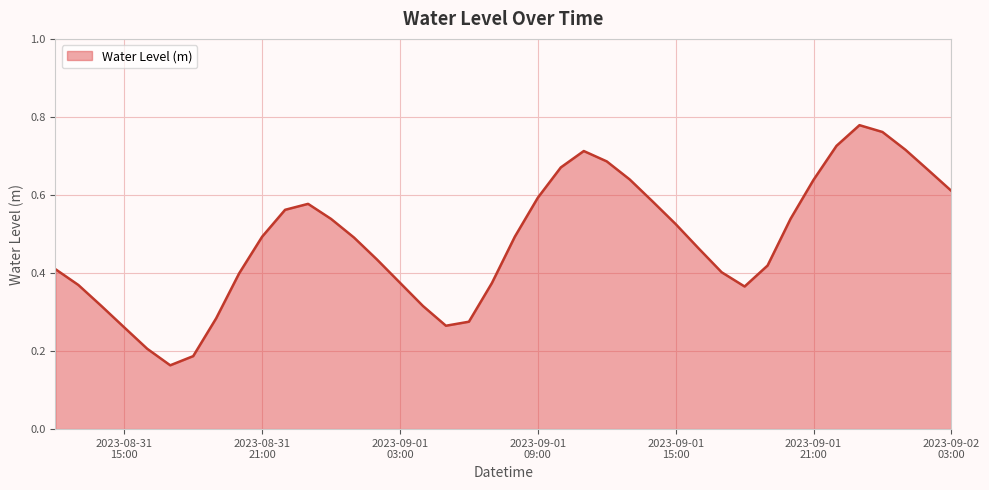

How many distinct data groups are displayed?

1